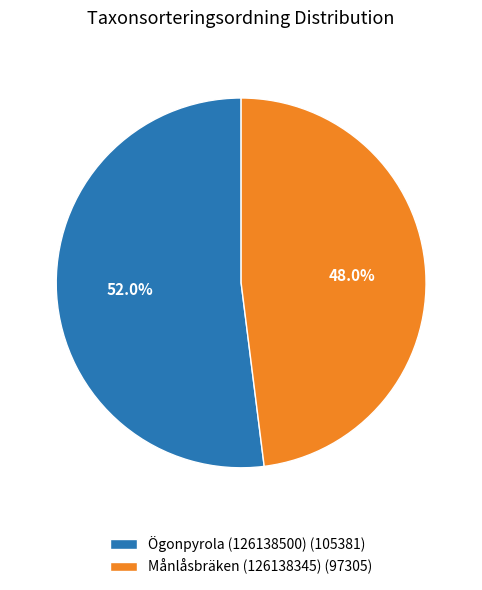

Which slice represents more than half of the pie?

Ögonpyrola (126138500)